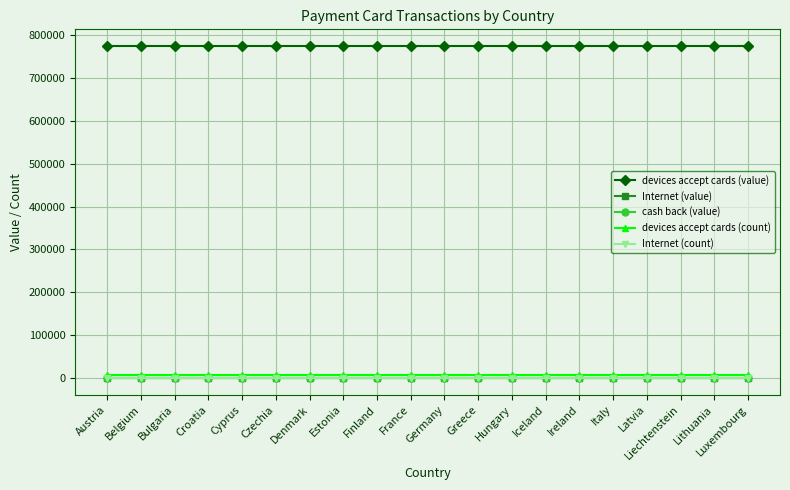

True or false: cash back (value) has more than 2 interior local peaks.

False